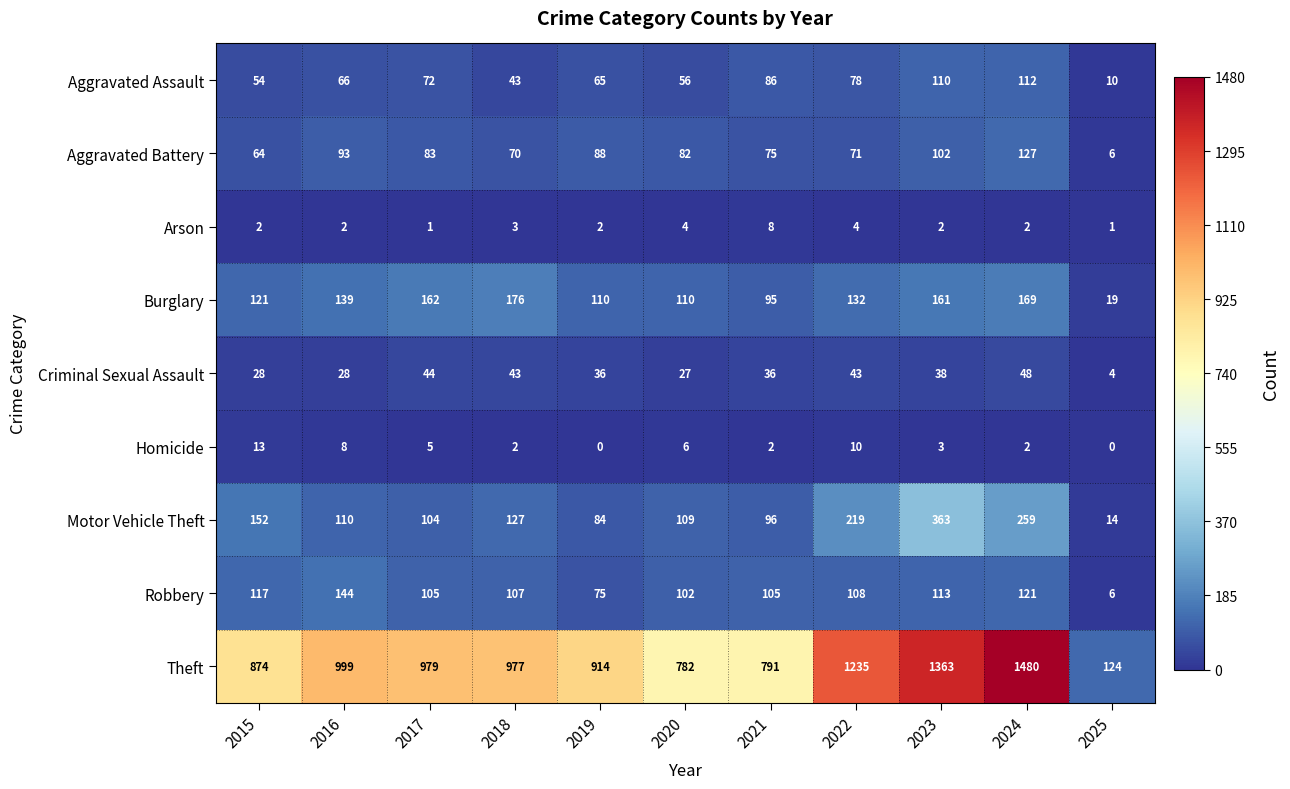

What is the total value across all series at 2022?

1900